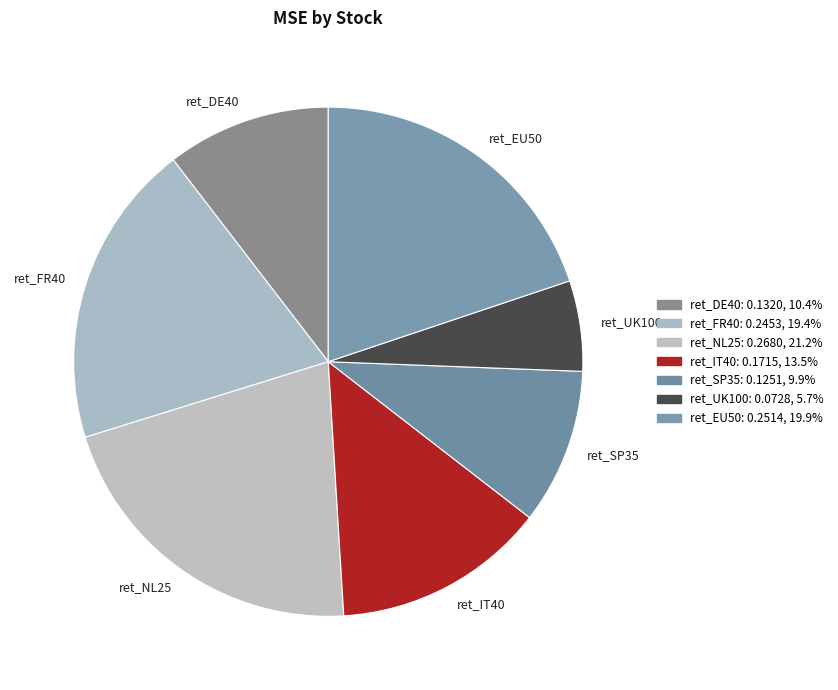

Count the number of slices in the pie.

7